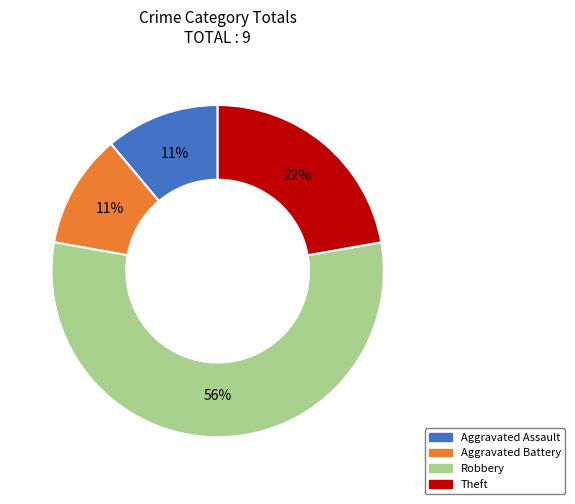

How many slices are in this pie chart?

4